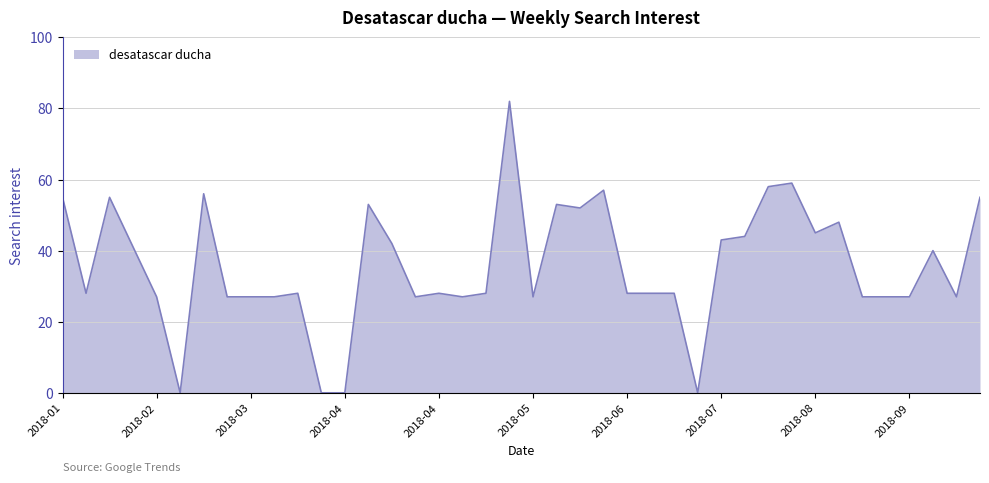

What is the greatest value displayed?

82